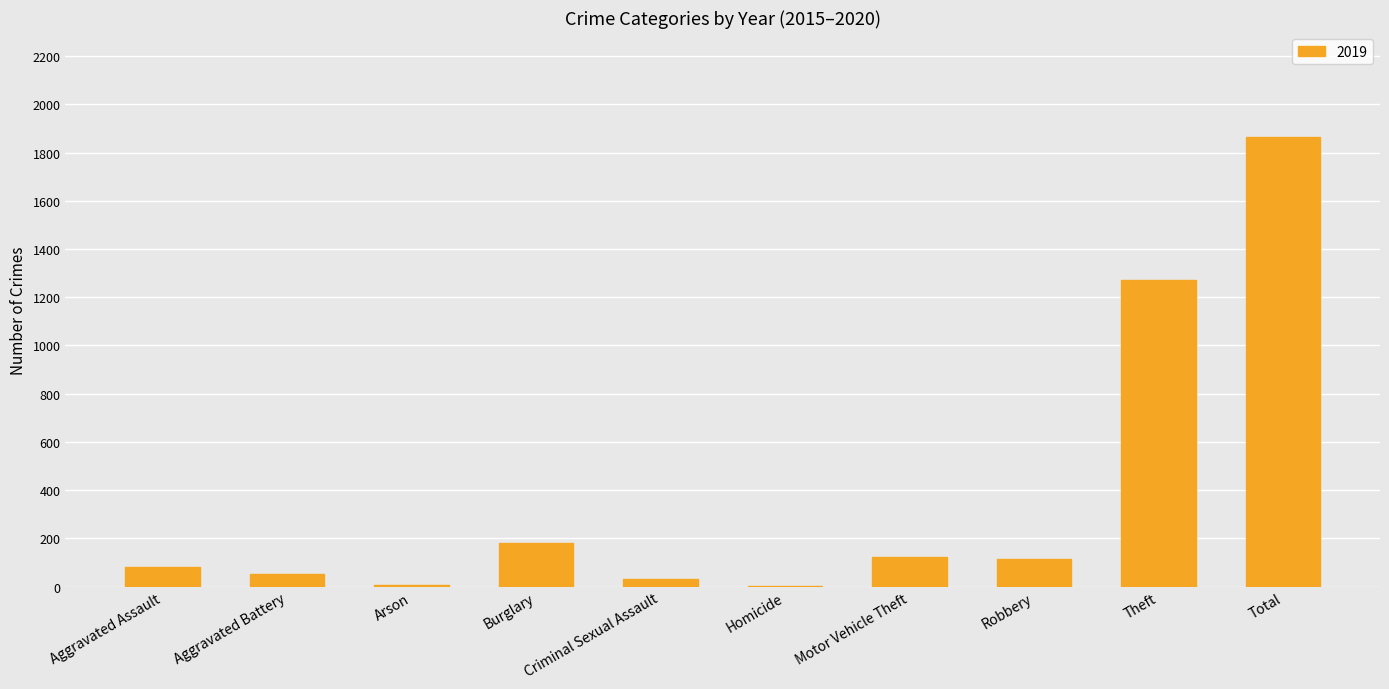

Which category has the highest value across all series?

Total